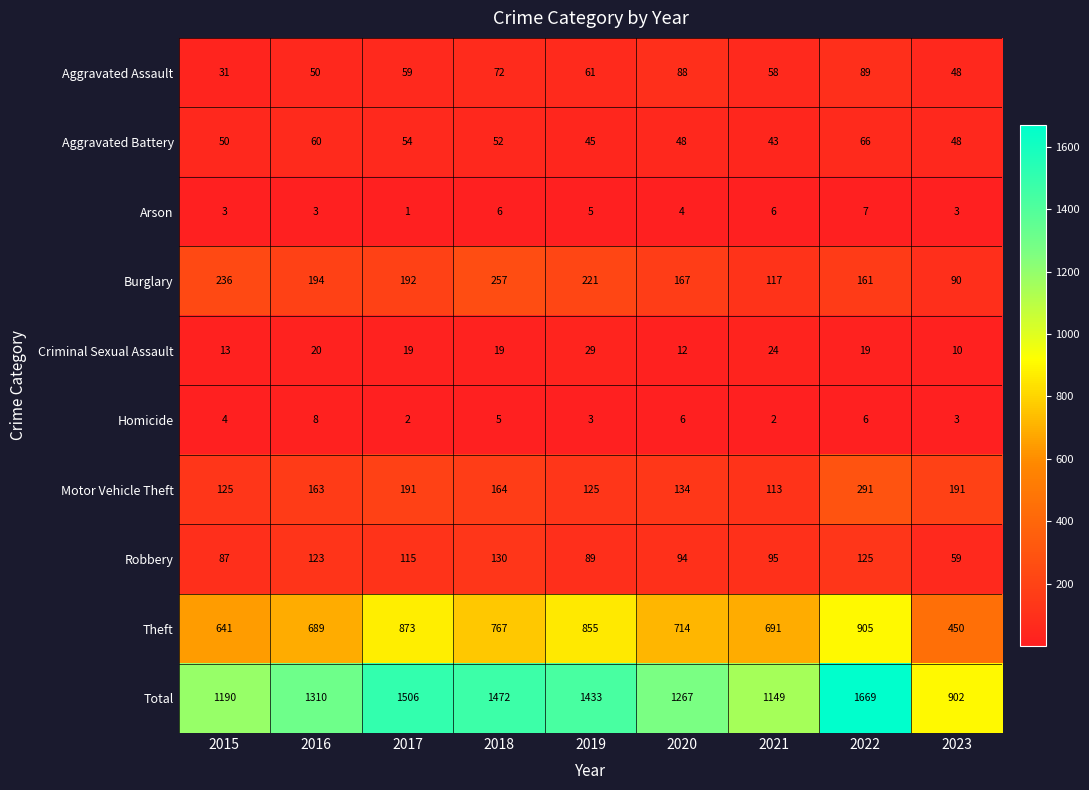

Which series has the largest total across all categories?

Total